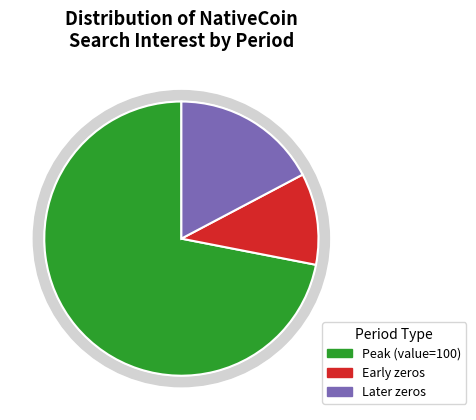

True or false: 2014/08/06 accounts for 1% of the total.

False